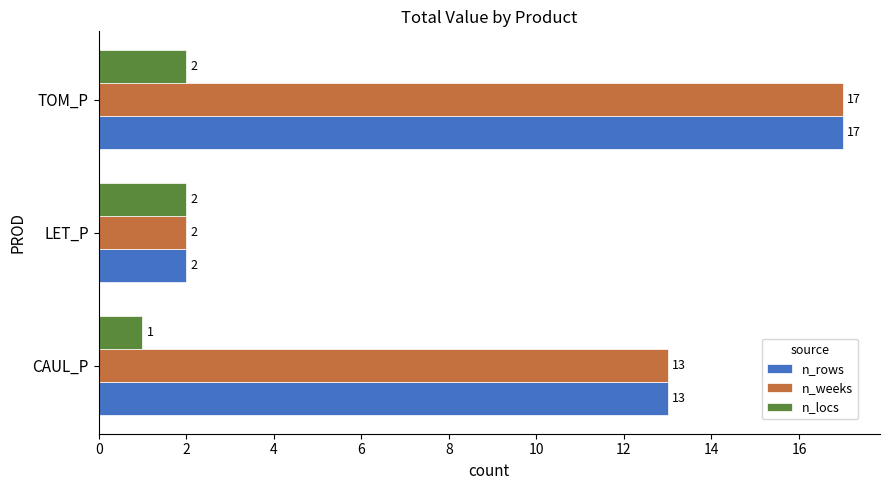

Is the value of n_rows at TOM_P greater than the value of n_weeks at CAUL_P?

Yes